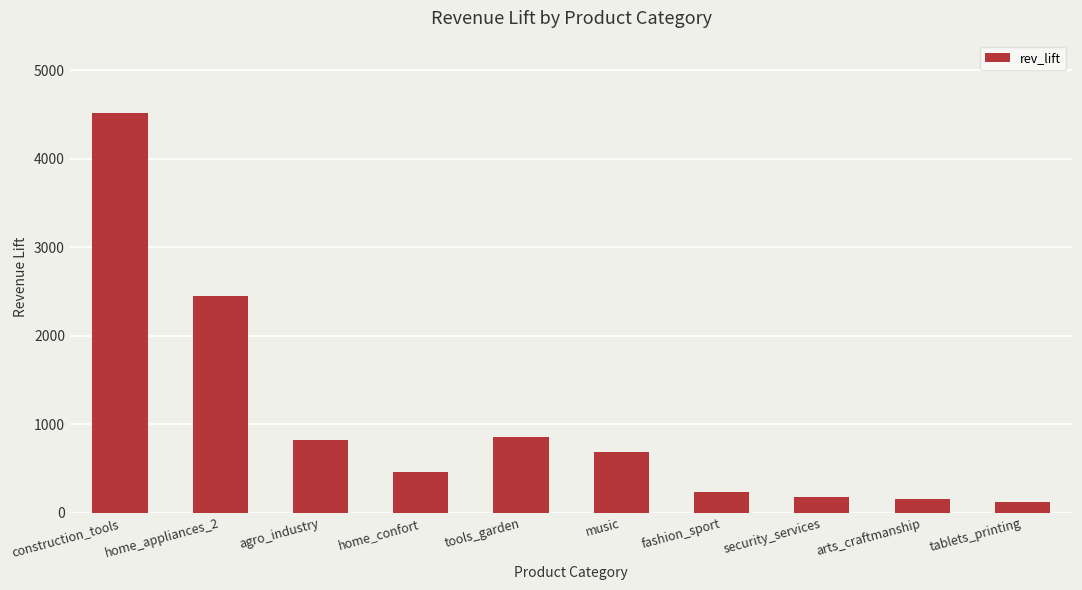

What is the label of the 5th bar from the left?

tools_garden